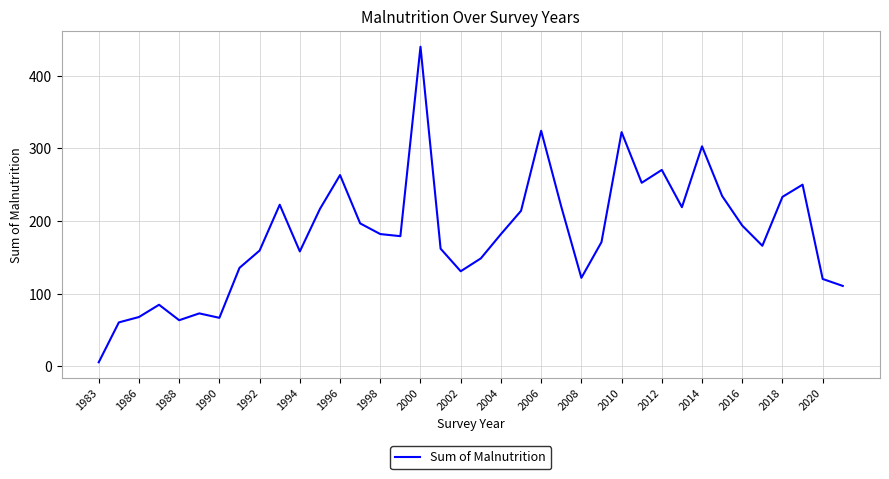

What is the difference between the maximum and minimum values?

434.4